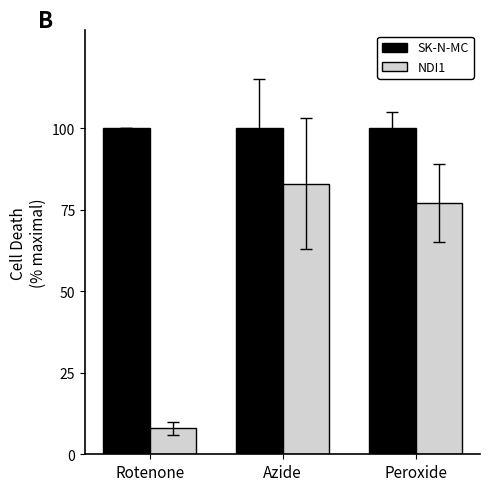

Which series changed the most between Azide and Peroxide?

NDI1